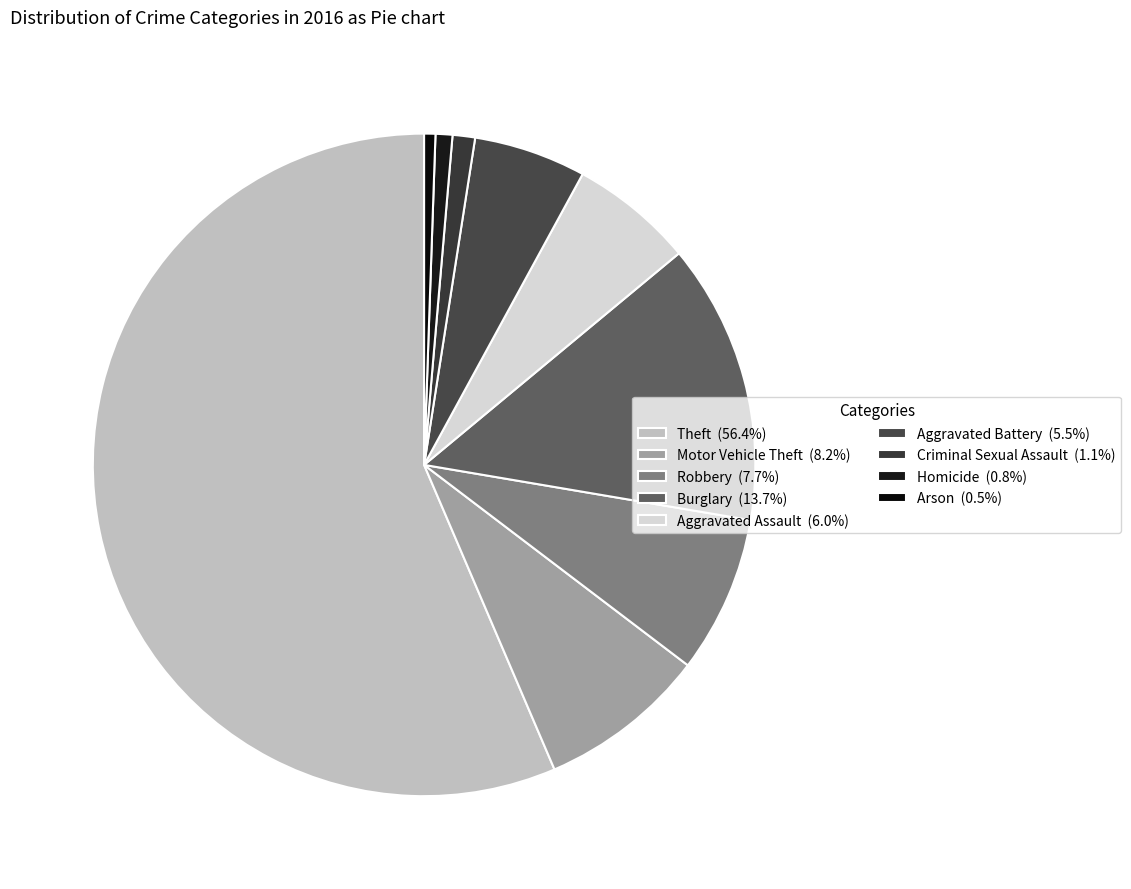

Count the number of slices in the pie.

9